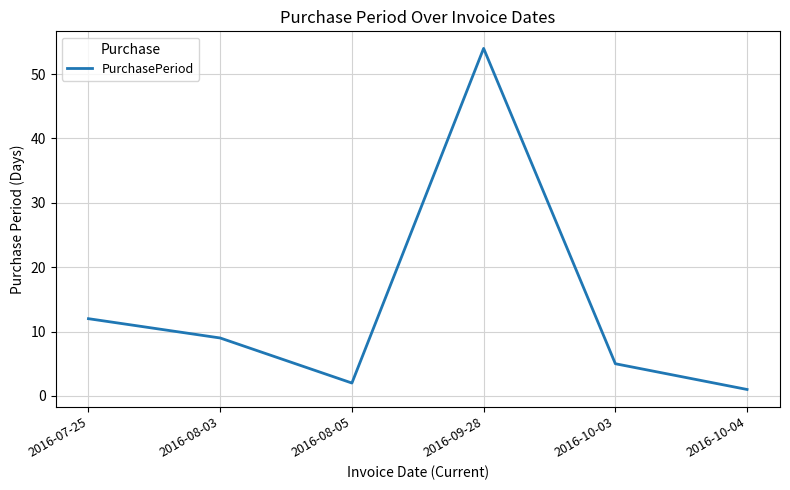

True or false: the data has more than 2 interior local peaks.

False